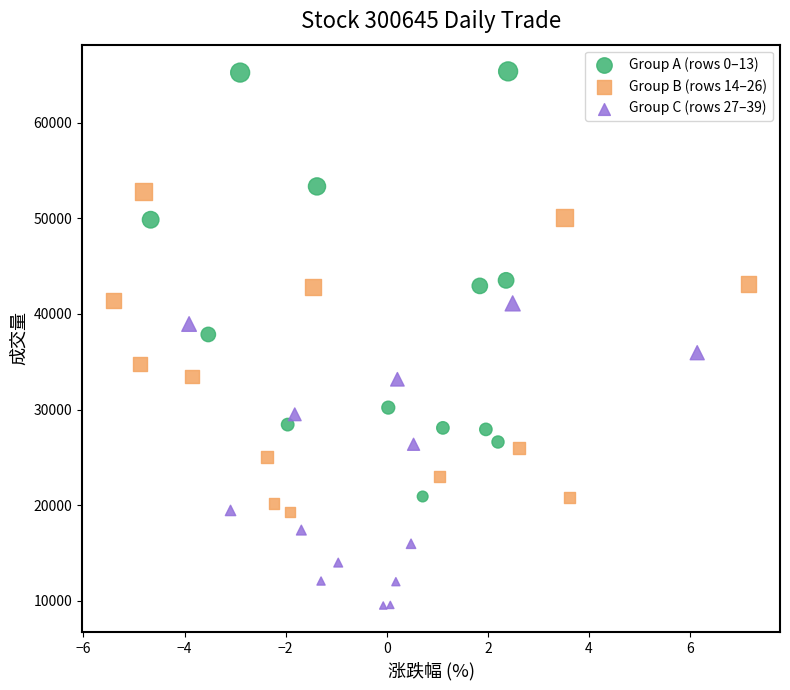

Which series has the widest spread of Y values?

Group A (rows 0–13)